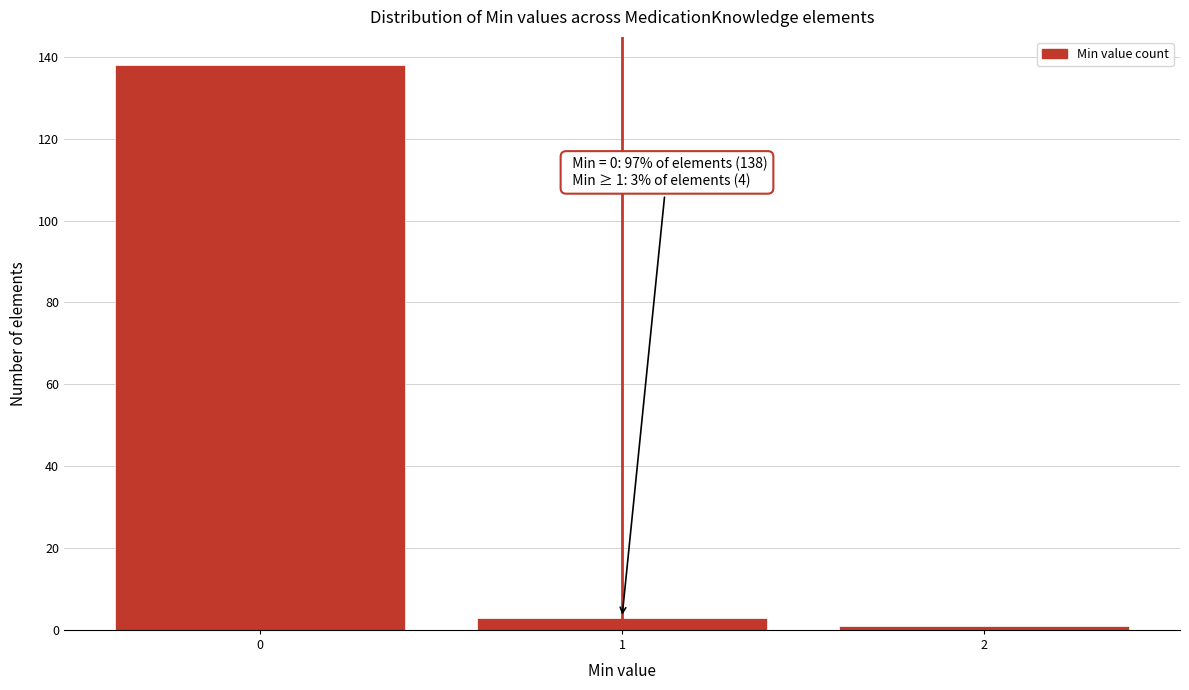

Reading right to left, what are all the values shown in this chart?

2=1	1=3	0=138